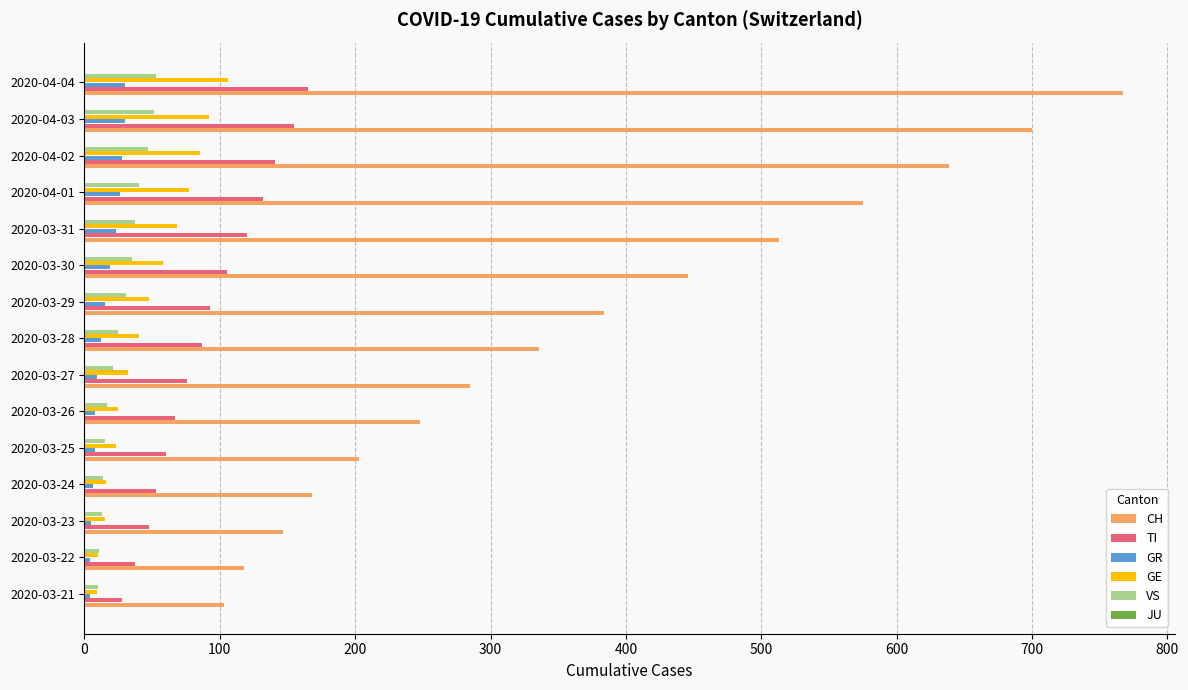

Between 2020-03-23 and 2020-04-04, which series saw the biggest shift?

CH